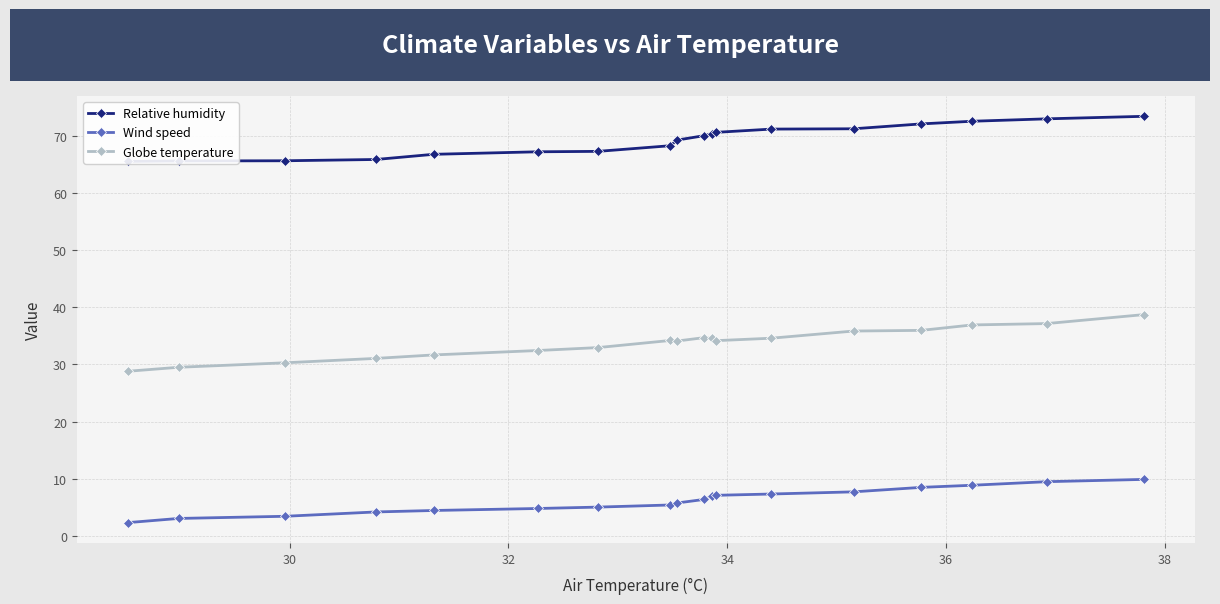

What is the value of the Wind speed point at the 5th from the left?

4.5